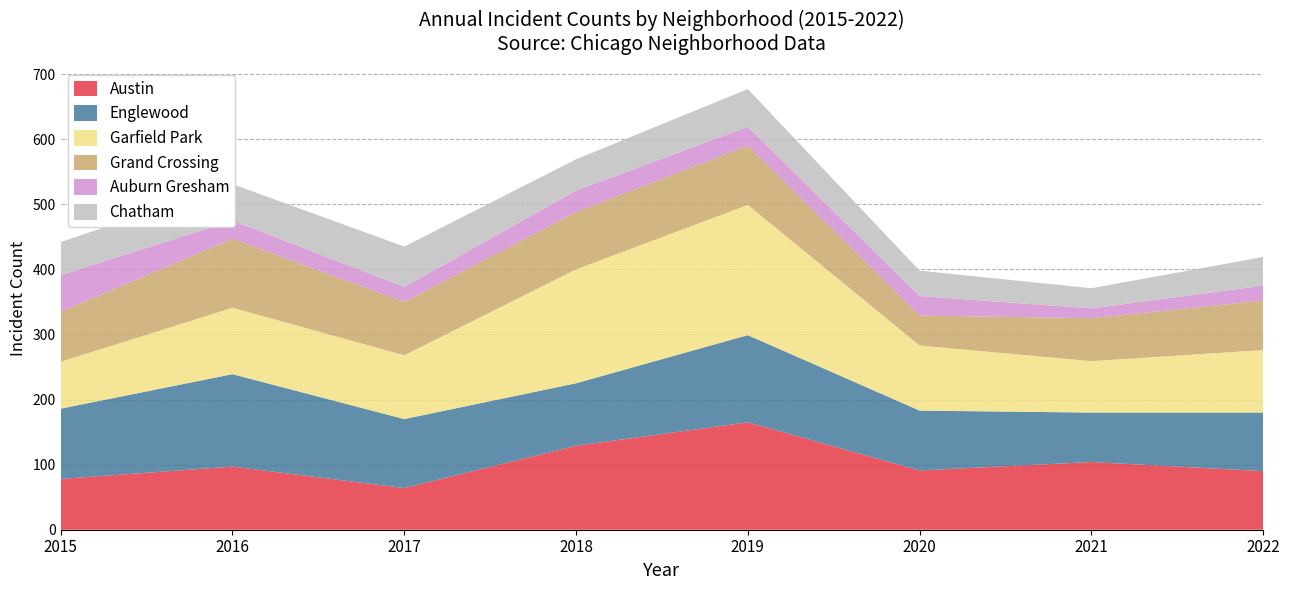

Reading left to right, transcribe all the data shown in this chart.

Austin: 78	97	64	129	165	91	104	90
Englewood: 108	142	106	96	134	92	76	90
Garfield Park: 72	102	98	175	200	100	79	96
Grand Crossing: 77	106	82	88	91	46	66	76
Auburn Gresham: 56	28	23	33	29	30	15	23
Chatham: 51	56	62	48	58	39	31	44